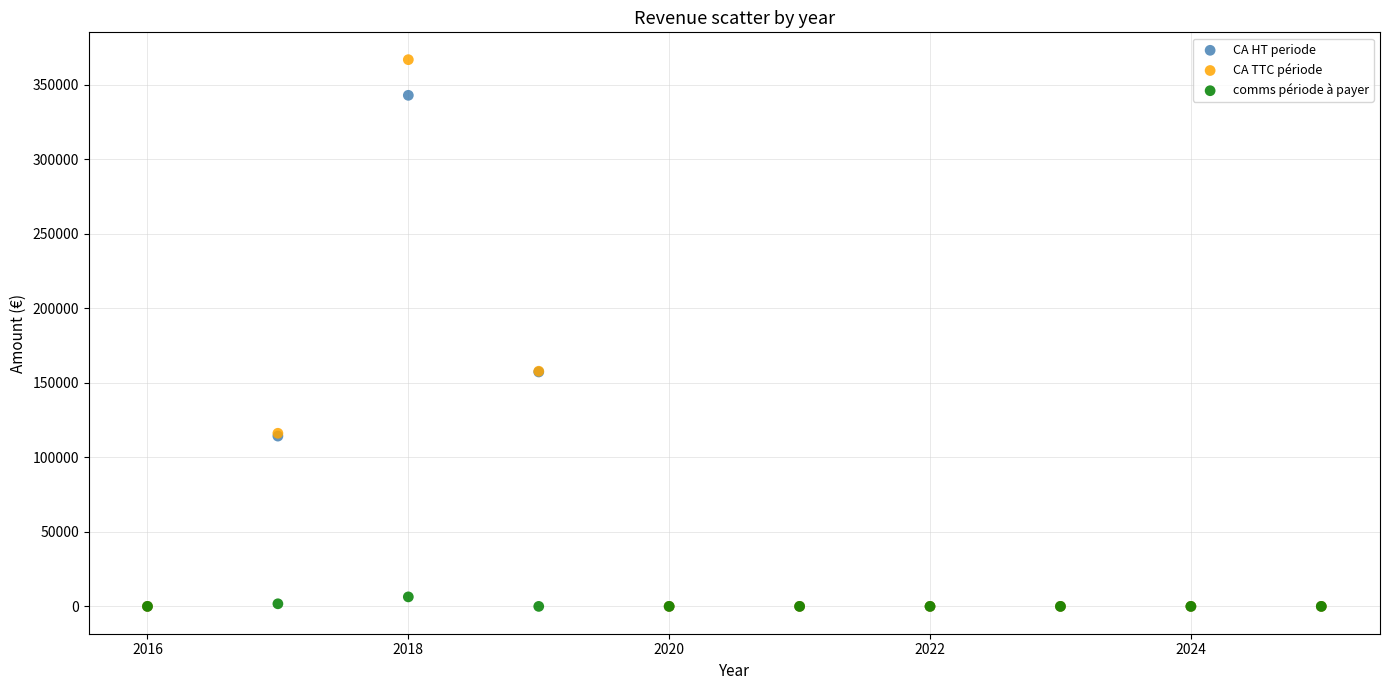

Which series has the widest spread of Y values?

CA TTC période